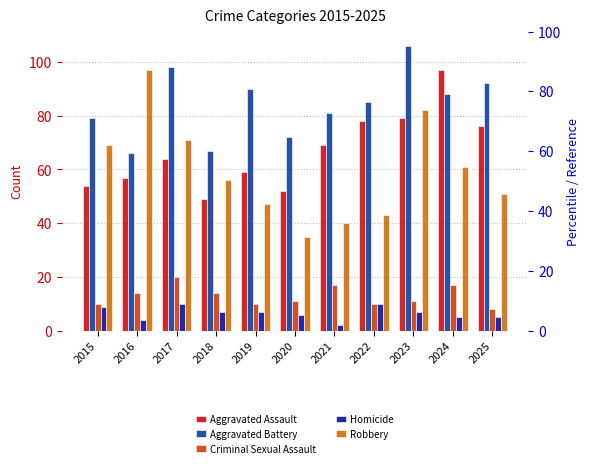

At which label does Aggravated Assault first exceed 64?

2021